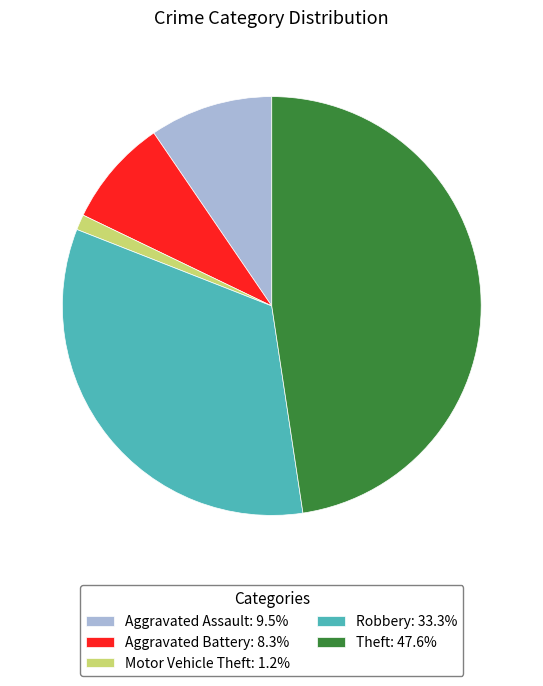

Combined, do Theft: 47.6% and Aggravated Assault: 9.5% account for over 50%?

Yes